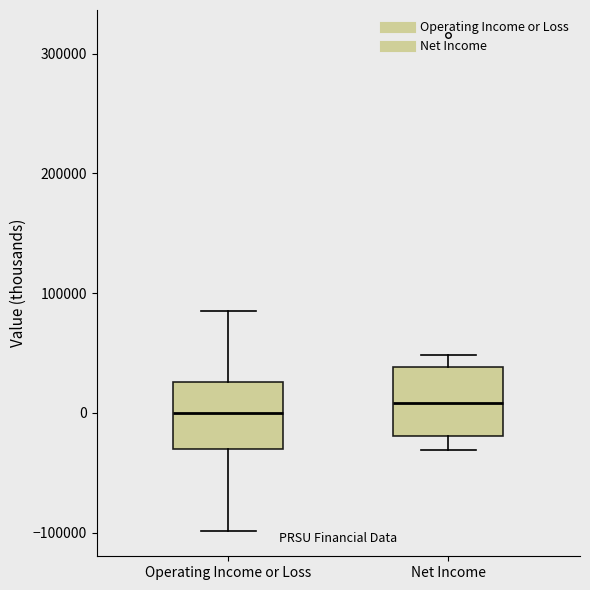

Reading left to right, transcribe this box plot: for each box, give where its median line is, the range the box spans, and where its two whiskers end, as read against the y-axis. The values are not printed on the chart, so give them approximately, as read against the axis.

Operating Income or Loss: median 0, box -30000 to 30000, whiskers -100000 to 80000
Net Income: median 10000, box -20000 to 40000, whiskers -30000 to 50000